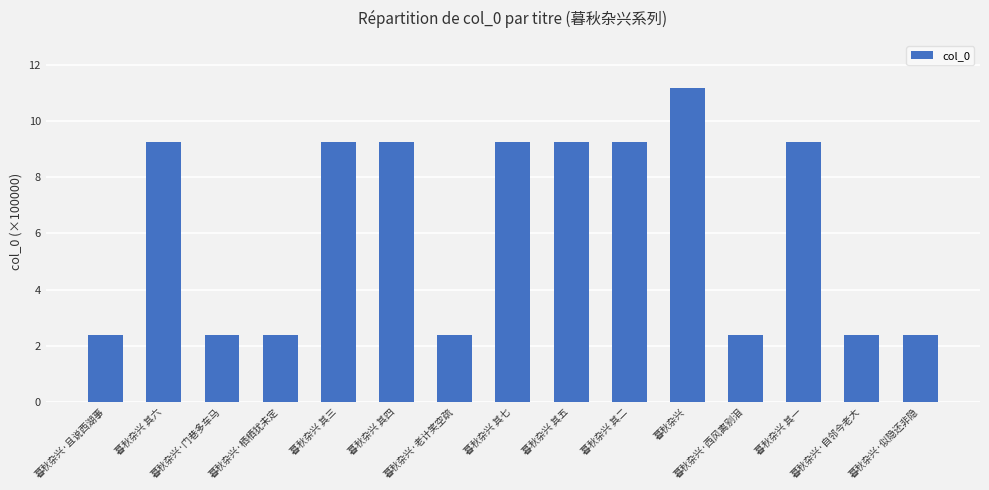

What is the average value?

6.2